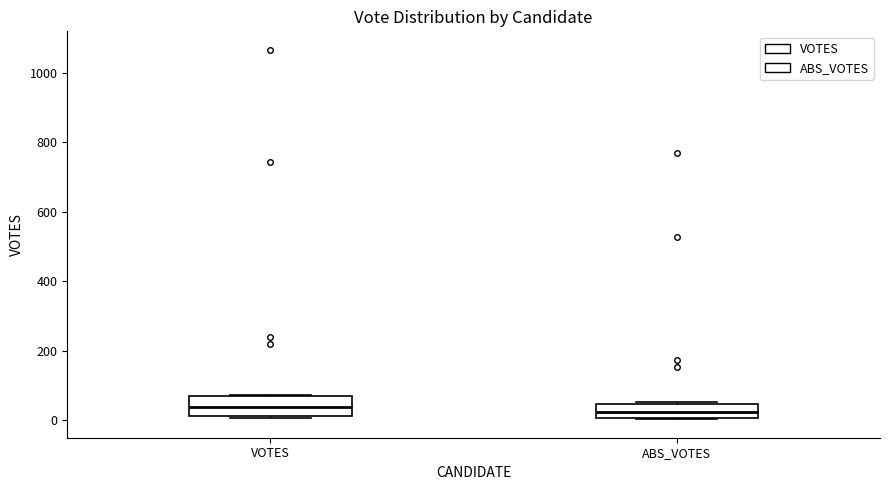

Reading left to right, transcribe this box plot: for each box, give where its median line is, the range the box spans, and where its two whiskers end, as read against the y-axis. The values are not printed on the chart, so give them approximately, as read against the axis.

VOTES: median 40, box 20 to 60, whiskers 0 to 80
ABS_VOTES: median 20, box 0 to 40, whiskers 0 to 60